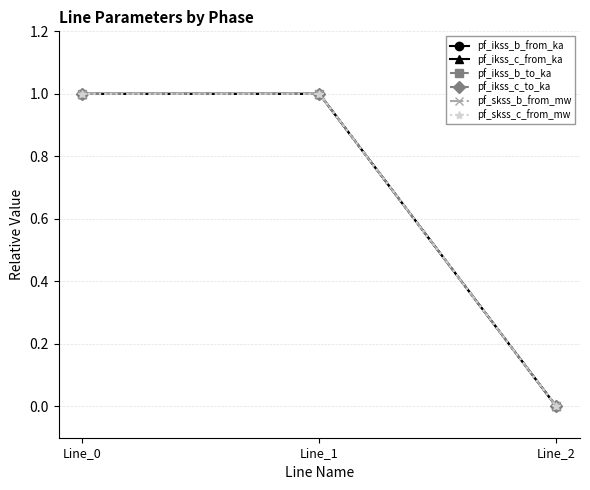

Is this an area chart (filled region under the line)?

No